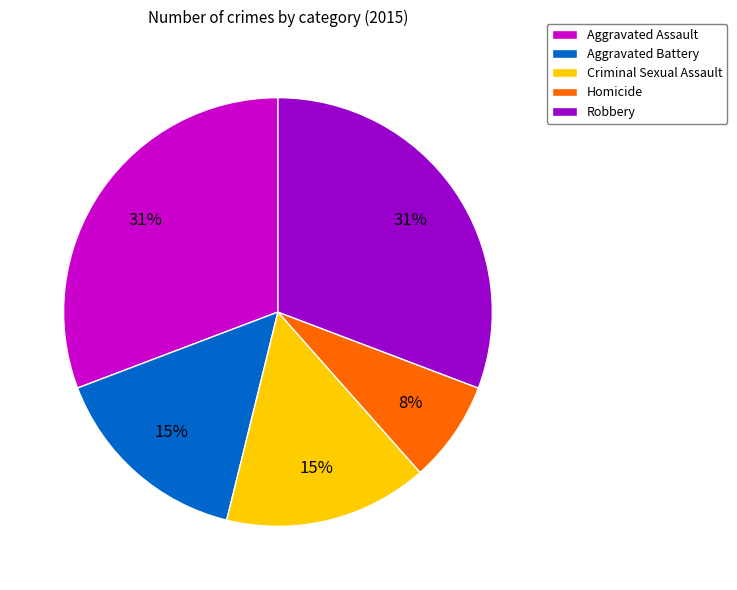

The Aggravated Assault slice represents 19% of the pie. True or false?

False